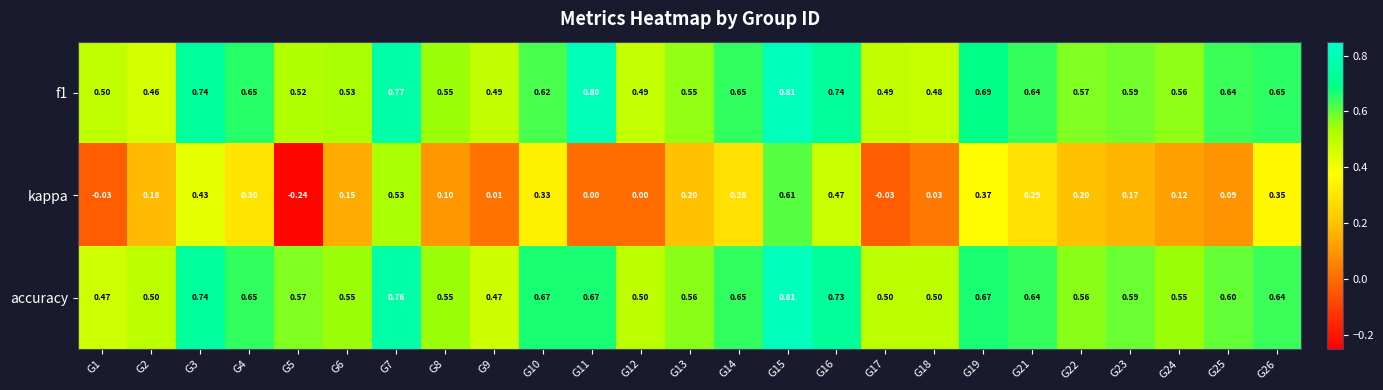

Which series changed the most between G11 and G21?

kappa